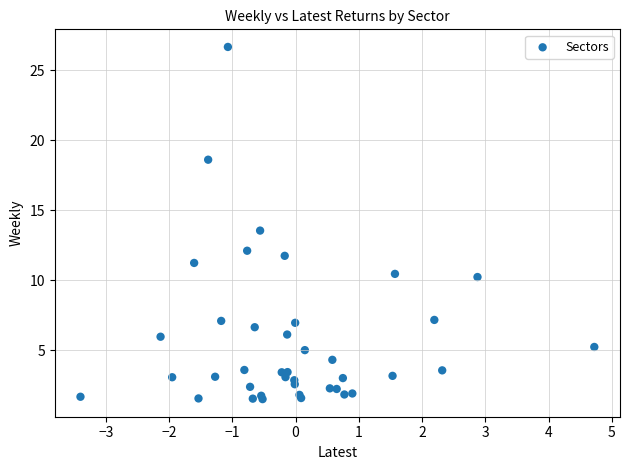

What Y value in the scatter plot is closest to 14?

13.5